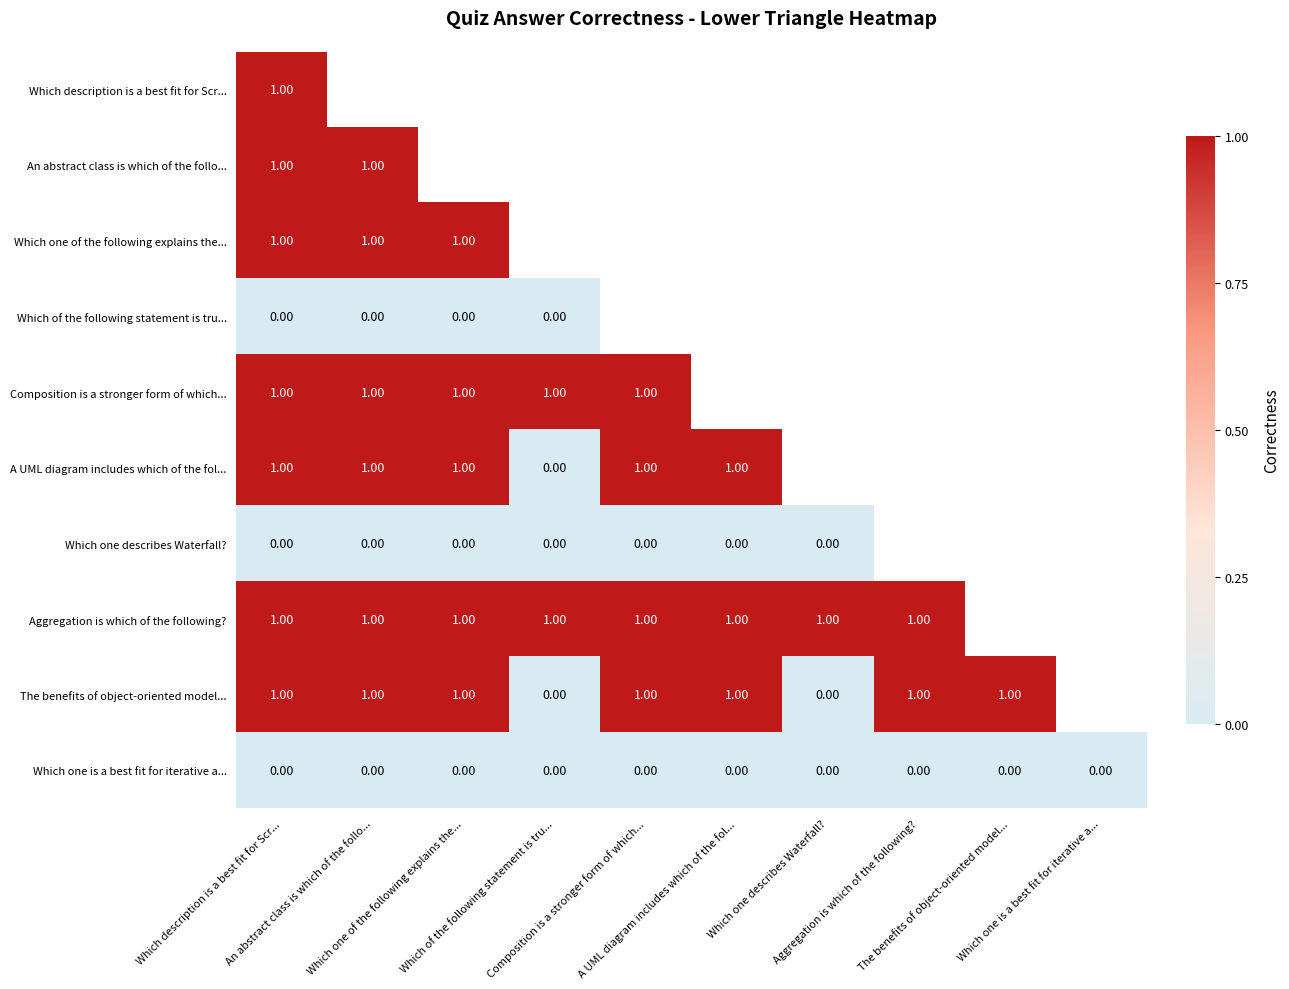

At how many categories does at least one series exceed 0?

9